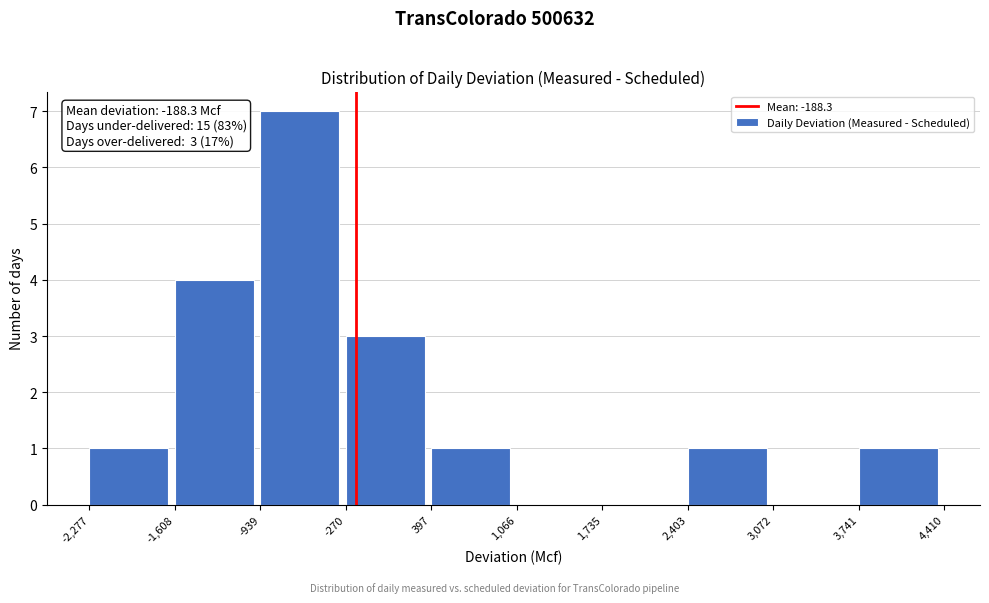

Which range on the x-axis has the tallest bar?

-939 to -270